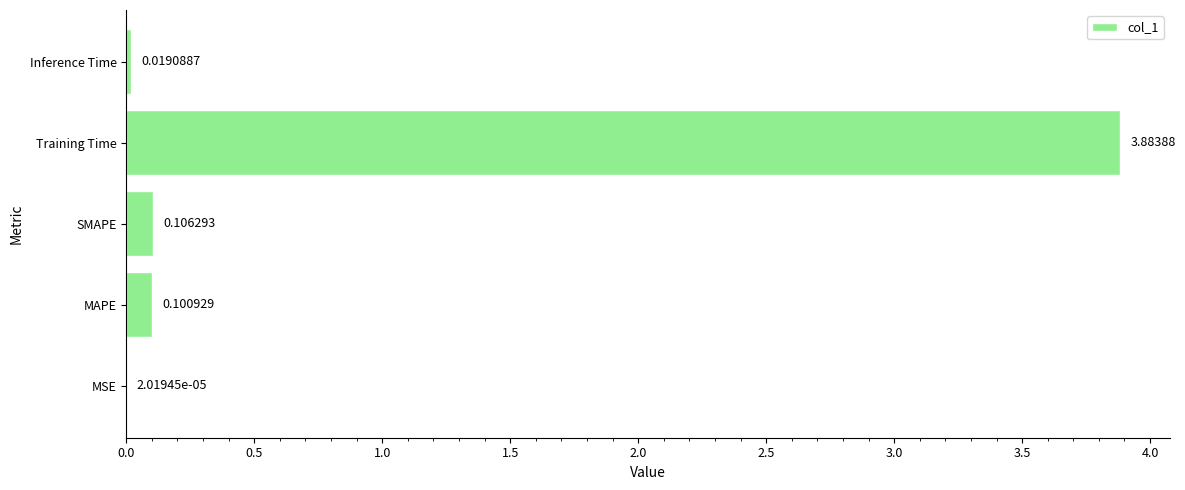

Which label corresponds to the largest value in the chart?

Training Time